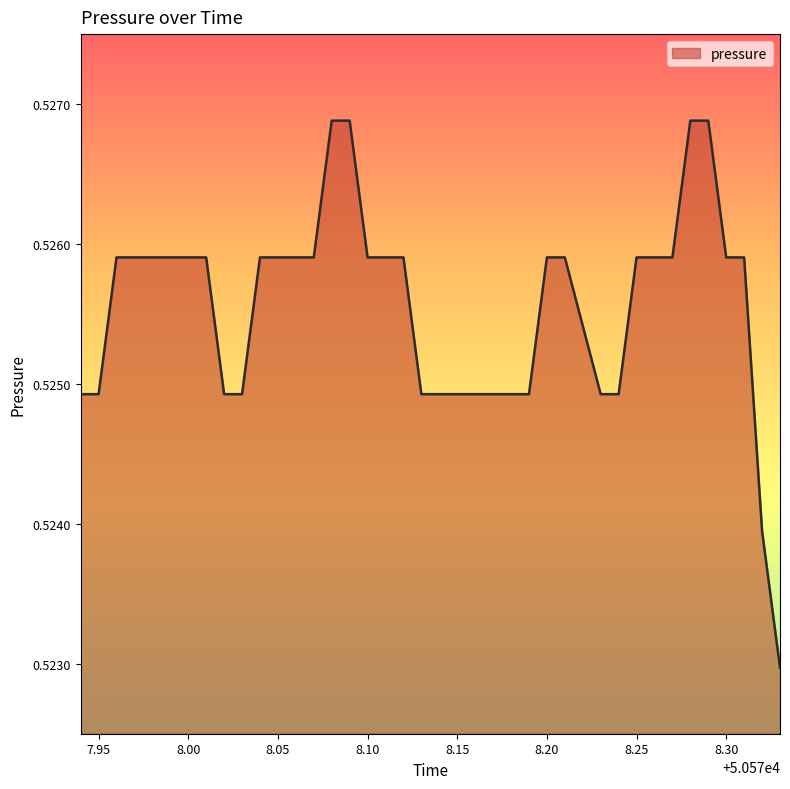

Does the chart have visible grid lines?

No